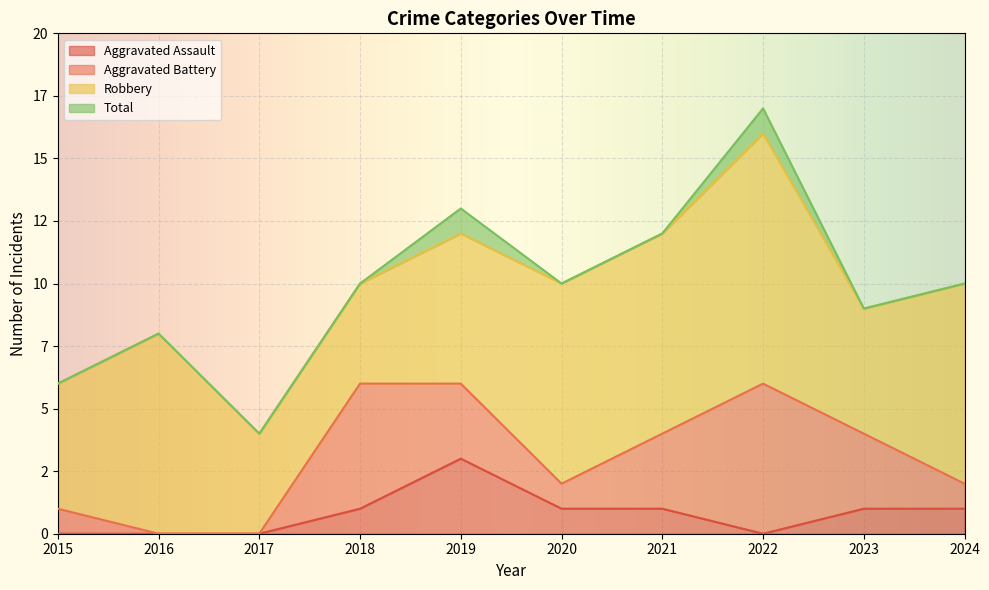

At which label is Aggravated Assault closest to 1?

2018